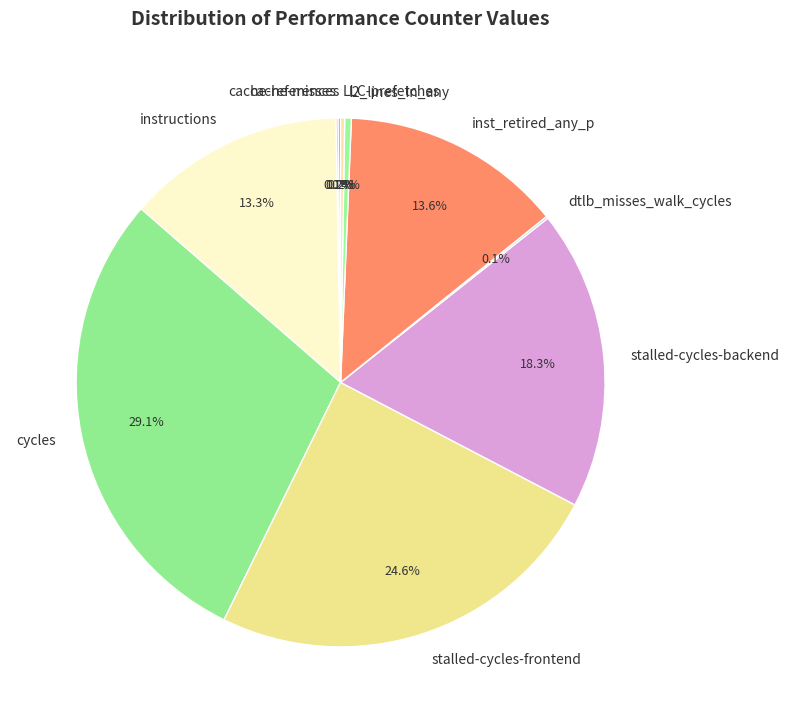

To the nearest percent, what percentage of the pie is instructions?

13%